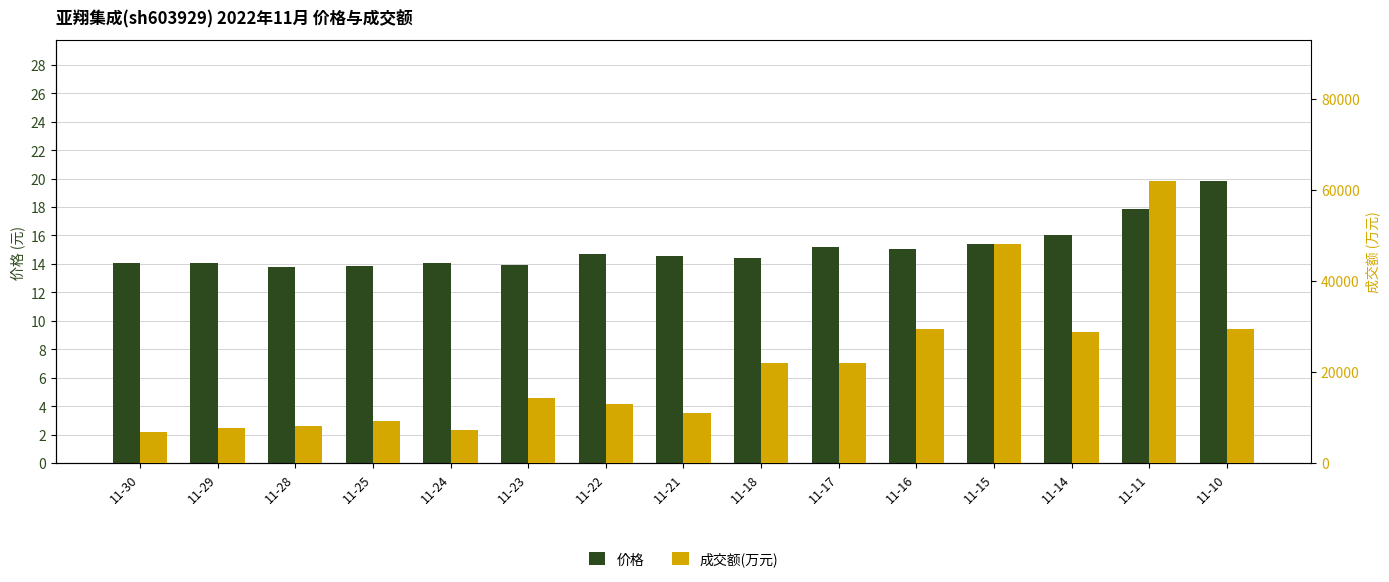

What is the difference between the 成交额(万元) values at 11-16 and 11-17?

7577.0